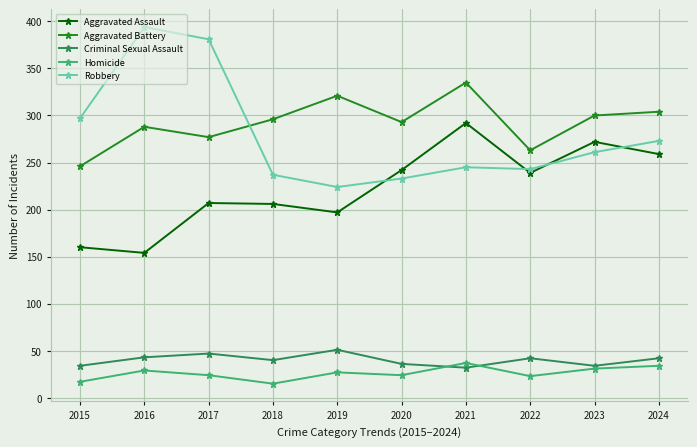

At which label does Criminal Sexual Assault reach its peak?

2019